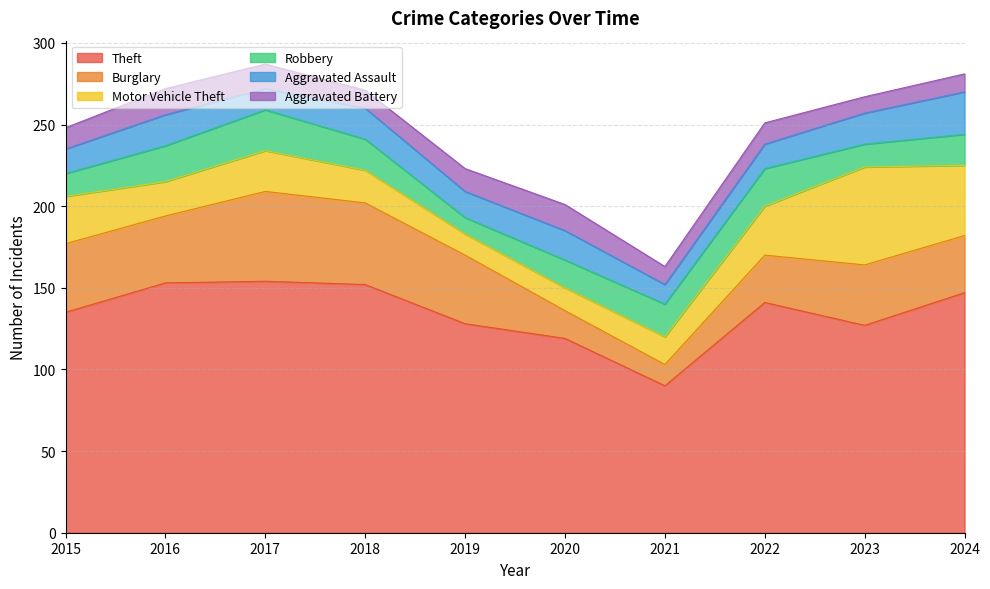

What is the sum of the Motor Vehicle Theft values at 2020 and 2019?

27